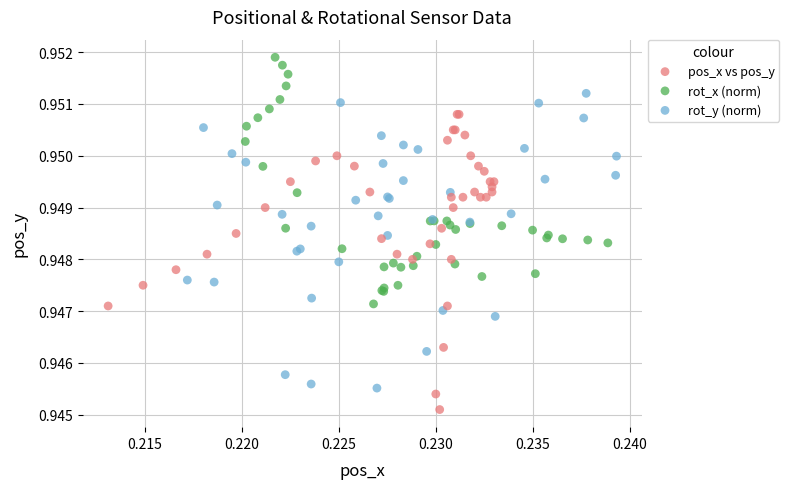

What are all the series names shown in the legend?

pos_x vs pos_y, rot_x (norm), rot_y (norm)